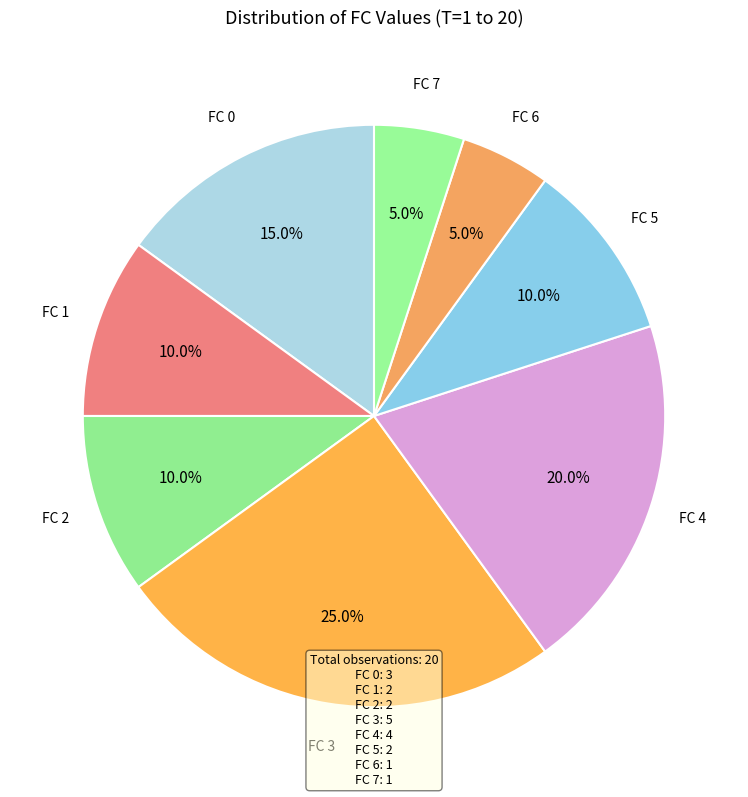

To the nearest percent, what portion does FC 3 represent?

25%